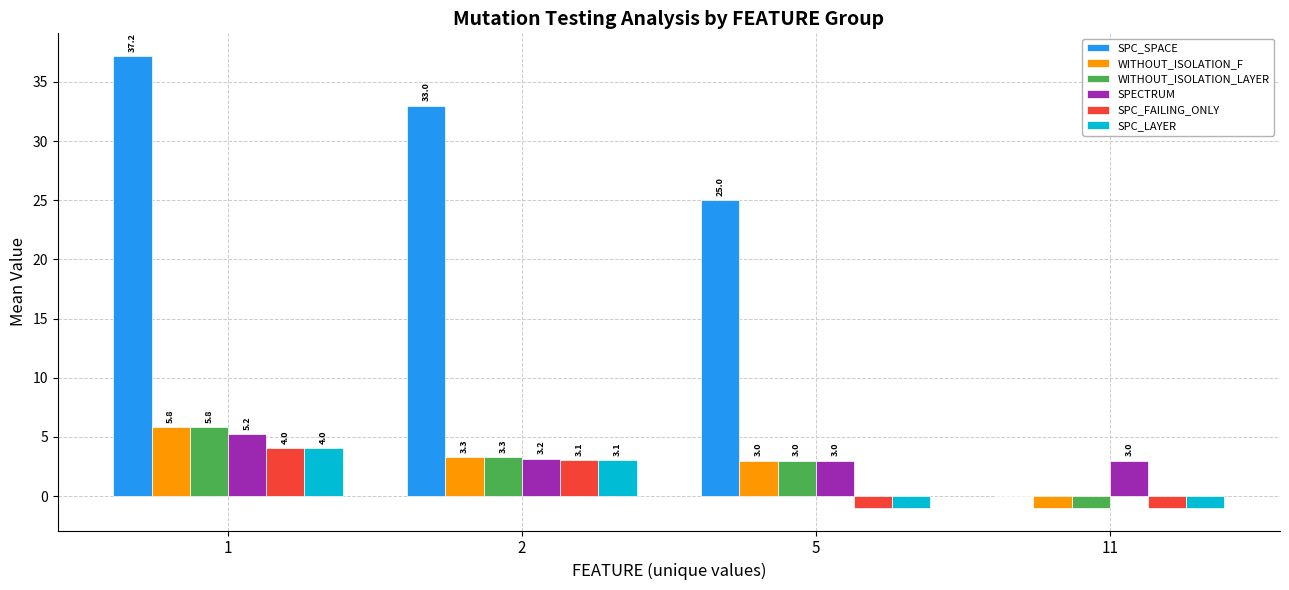

At which category is the sum across all series the highest?

1